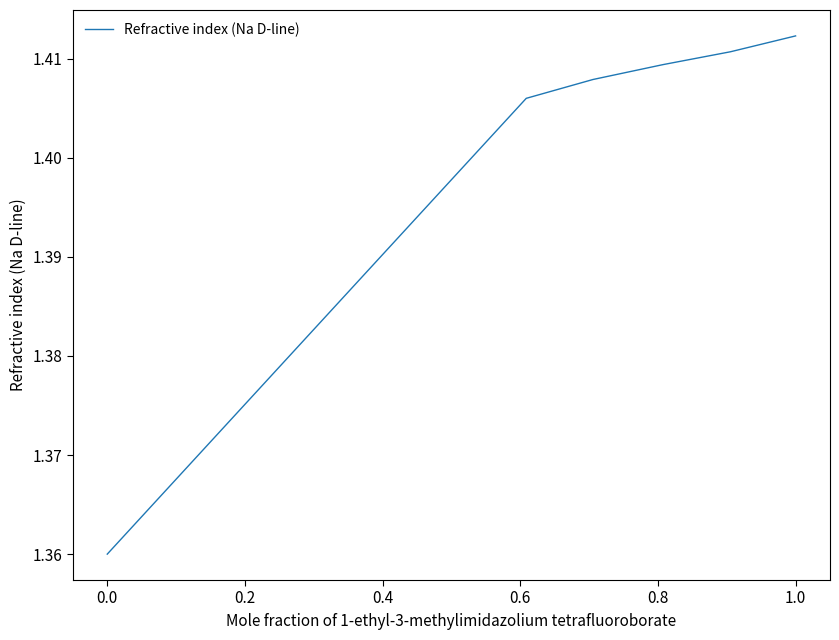

True or false: the data has more than 0 interior local peaks.

False